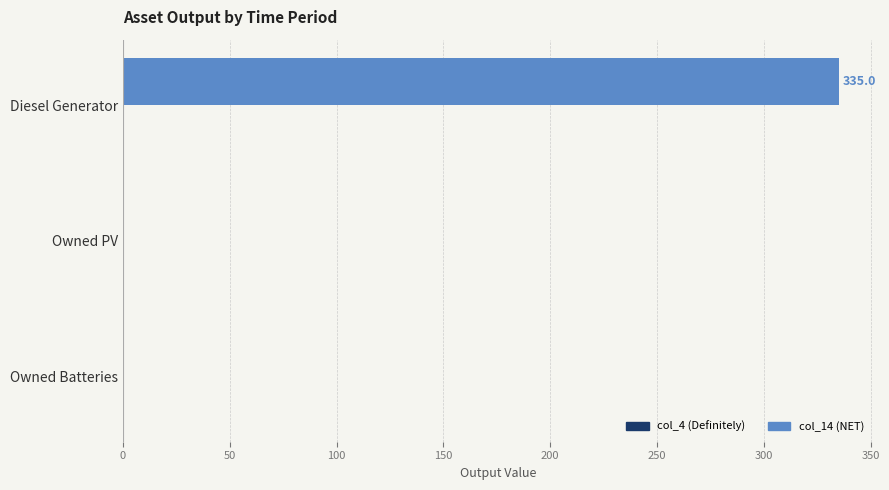

What is the change in value from Diesel Generator to Owned Batteries?

-335.0